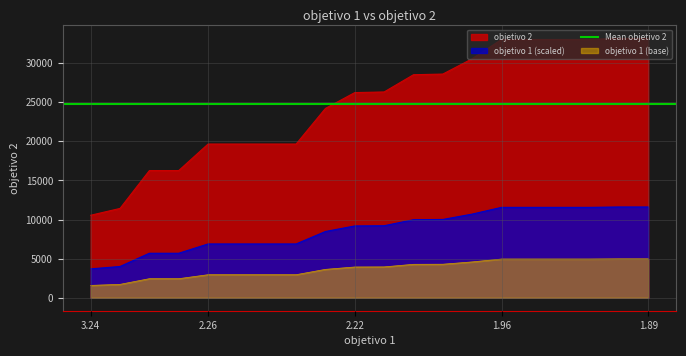

What is the minimum value for objetivo 1 (scaled)?

3691.0